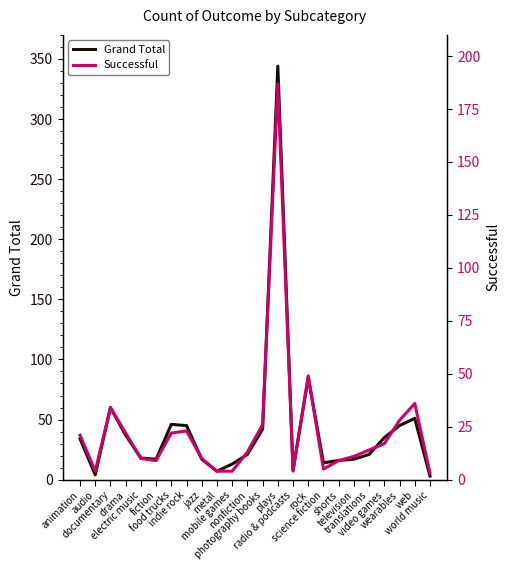

Reading right to left, list all the values displayed in this chart.

Grand Total: 3	51	45	35	21	17	16	14	85	8	344	42	21	13	7	17	45	46	17	18	37	60	4	34
Successful: 3	36	28	17	14	11	9	5	49	4	187	26	13	4	4	10	23	22	9	10	22	34	4	21